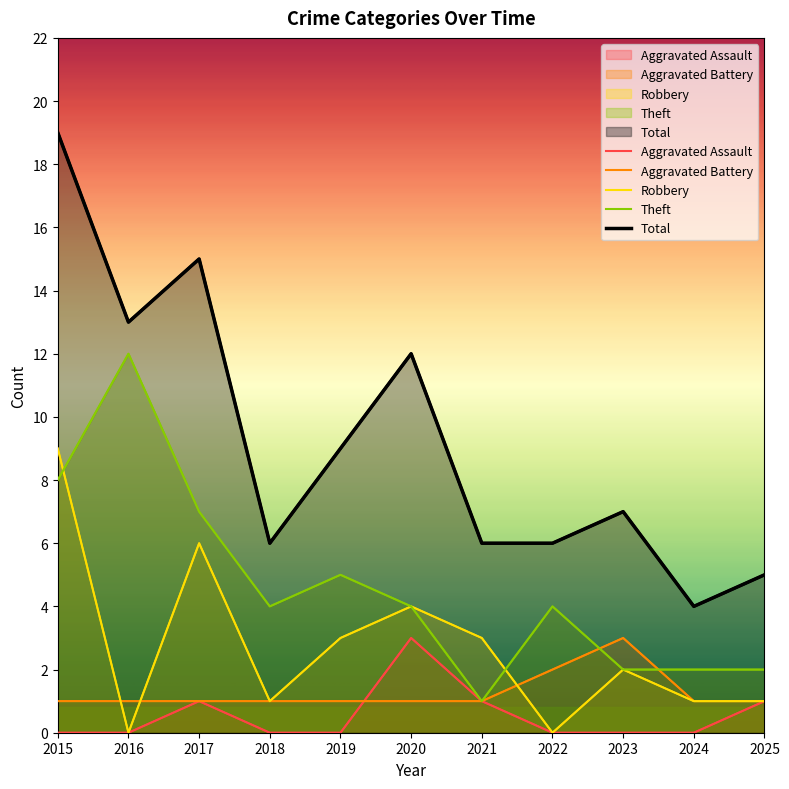

What is the maximum value shown in the chart?

19